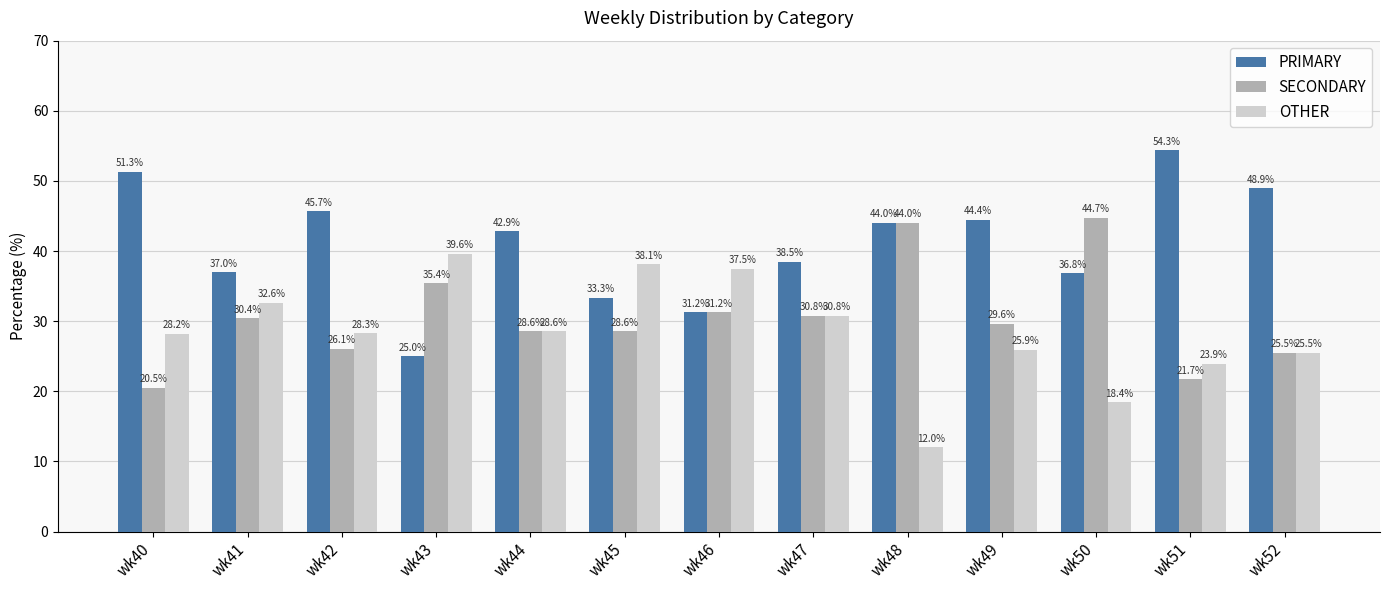

What is the smallest value displayed?

12.0